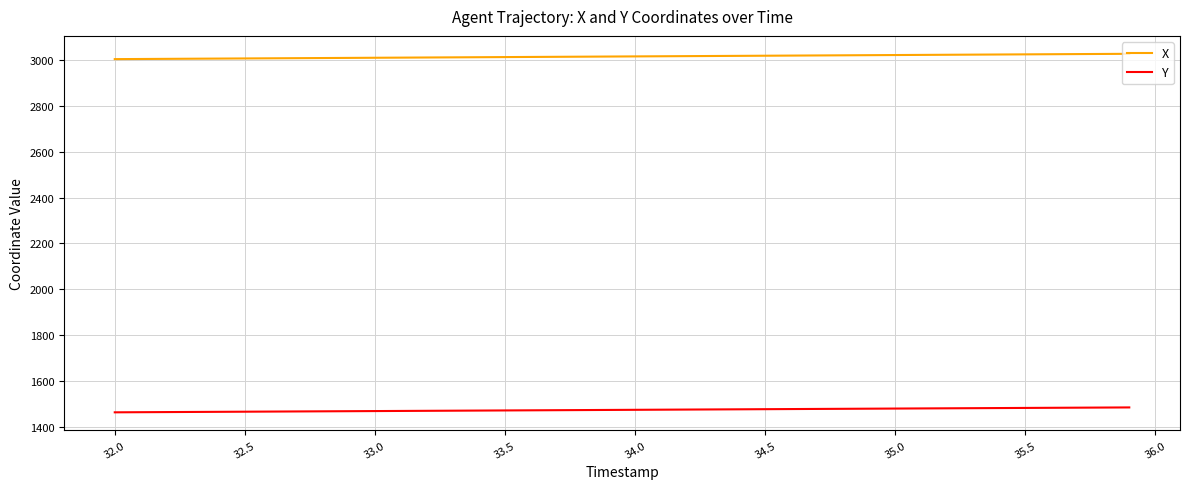

What is the minimum value for X?

3004.3